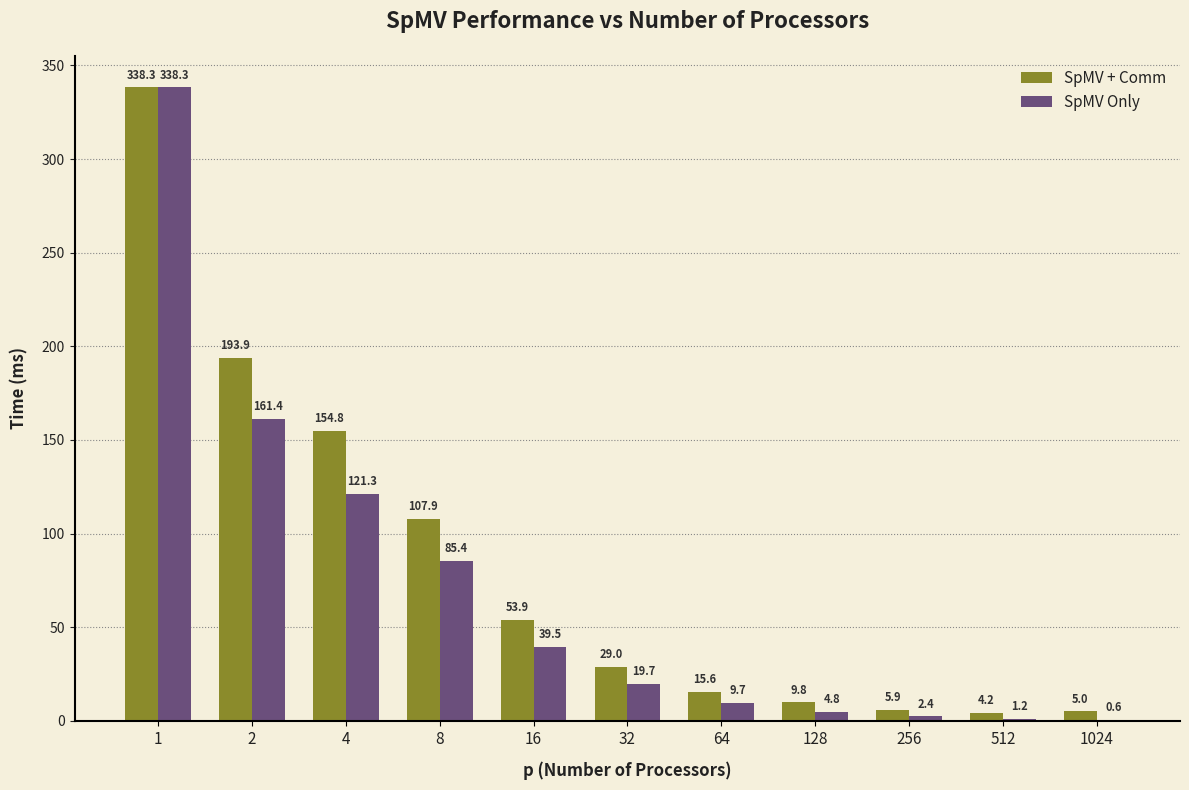

The value of SpMV Only at 128 is 4.8. True or false?

True